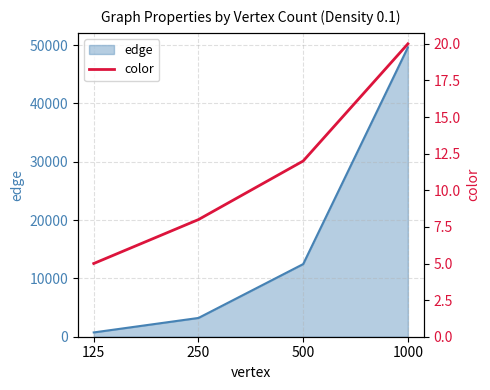

Between 250 and 500, which is larger?

500